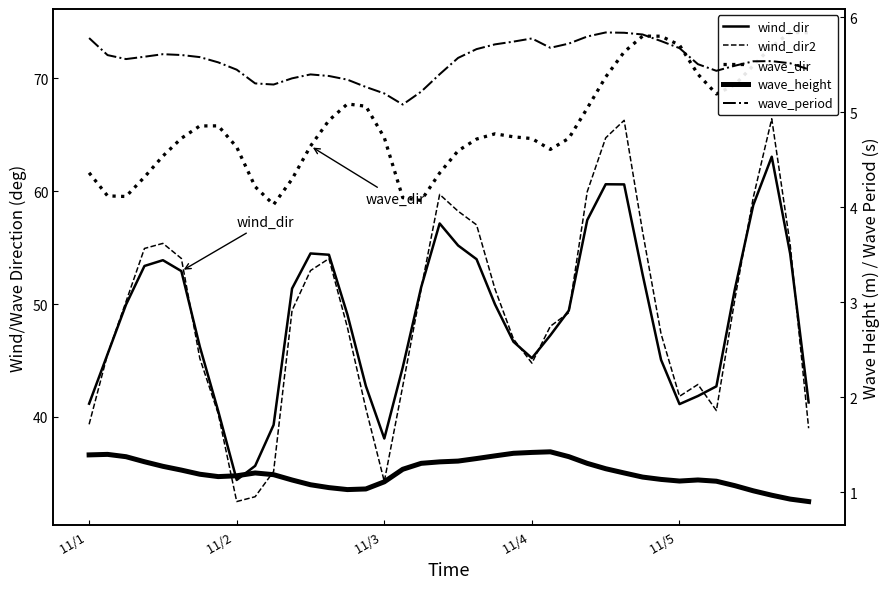

What is the greatest value displayed?

74.1